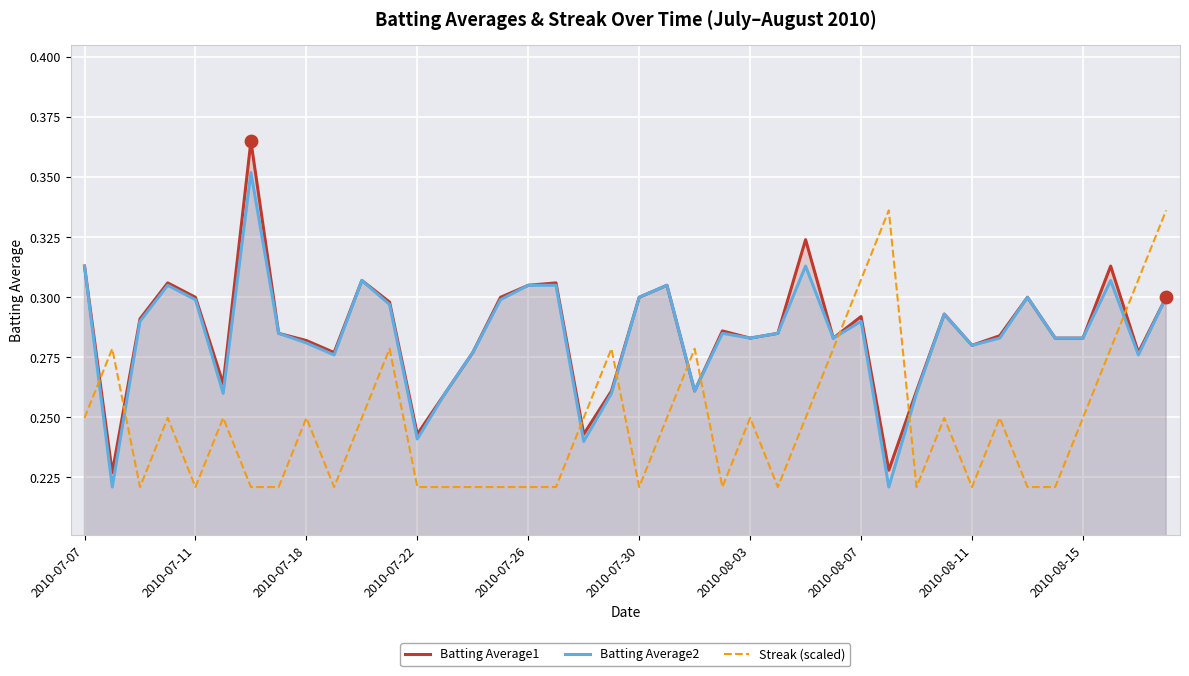

Which series reaches the maximum Y coordinate?

Batting Average1